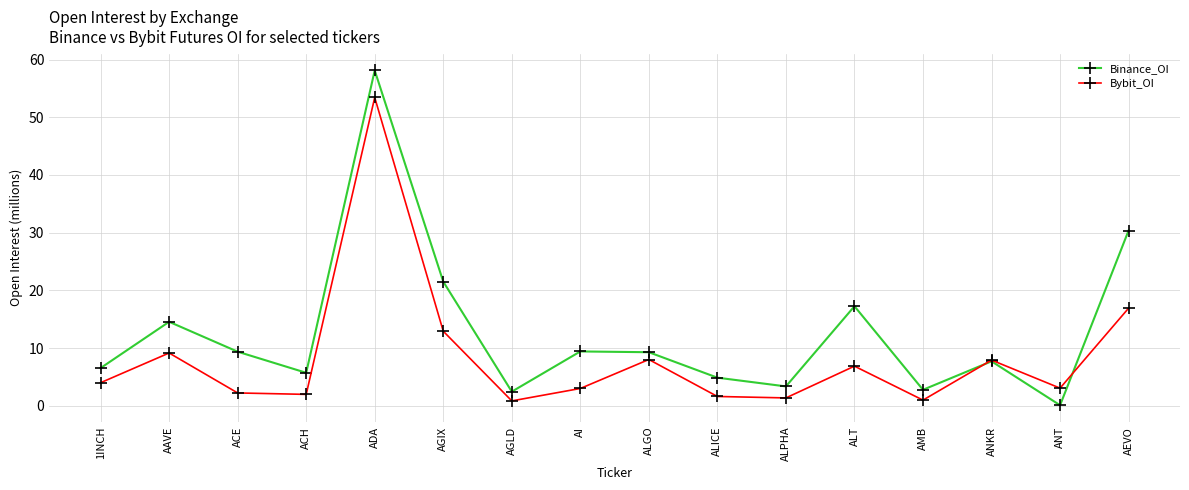

How many lines are shown in the chart?

2